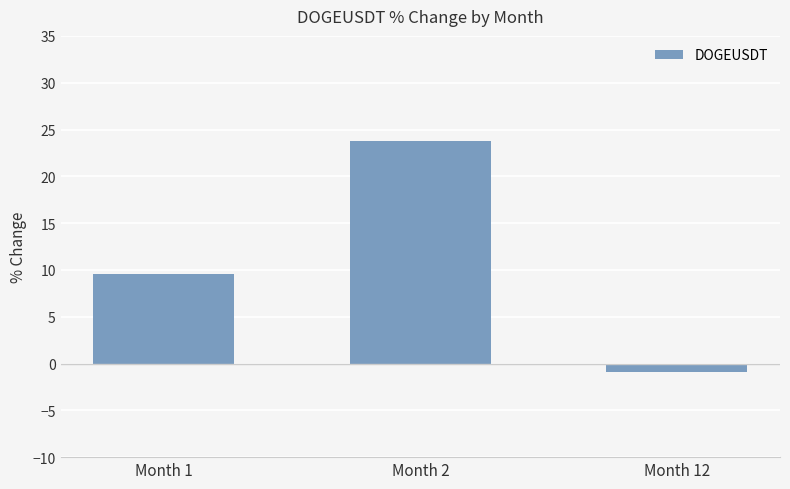

List the labels in order of value, largest first.

Month 2, Month 1, Month 12